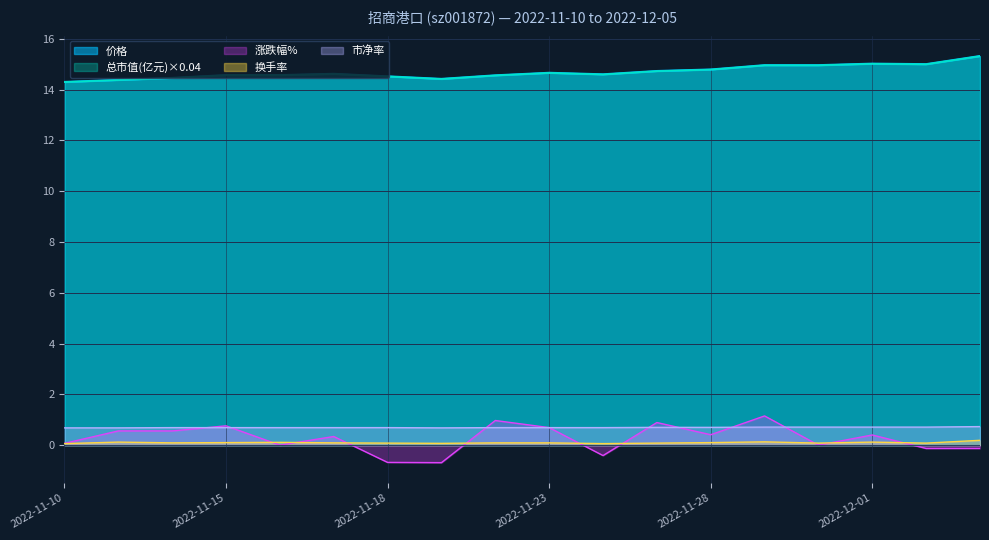

Reading left to right, what are all the values shown in this chart?

价格: 14.3	14.4	14.5	14.6	14.6	14.6	14.5	14.4	14.6	14.7	14.6	14.7	14.8	15.0	15.0	15.0	15.0	15.3
总市值(亿元): 14.3	14.4	14.5	14.6	14.6	14.6	14.5	14.4	14.6	14.7	14.6	14.7	14.8	15.0	15.0	15.0	15.0	15.3
换手率: 0.1	0.1	0.1	0.1	0.1	0.1	0.1	0.1	0.1	0.1	0.1	0.1	0.1	0.1	0.1	0.1	0.1	0.2
市净率: 0.7	0.7	0.7	0.7	0.7	0.7	0.7	0.7	0.7	0.7	0.7	0.7	0.7	0.7	0.7	0.7	0.7	0.7